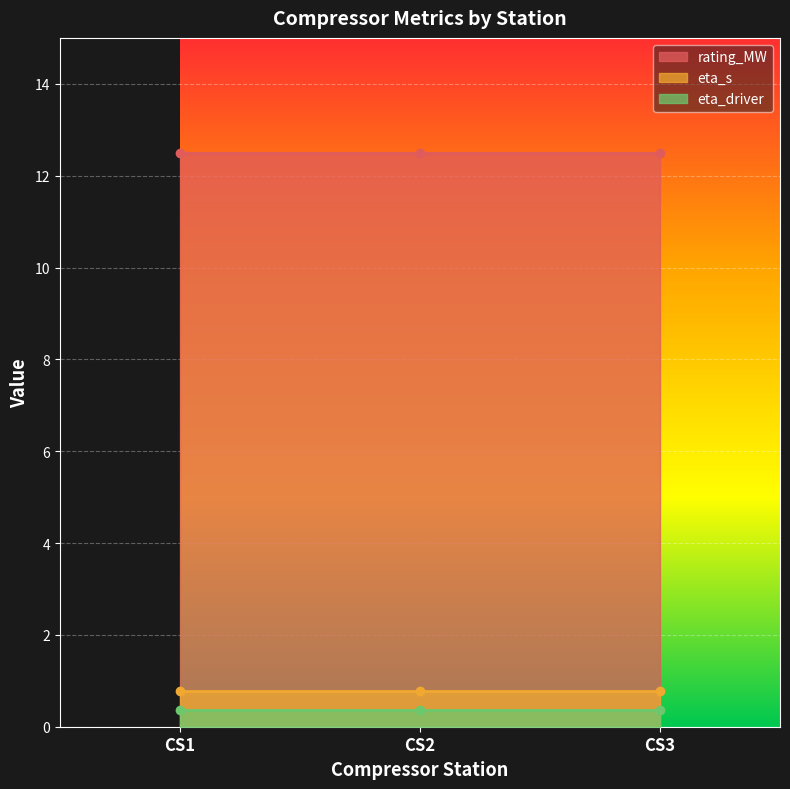

What is the smallest value displayed?

0.4